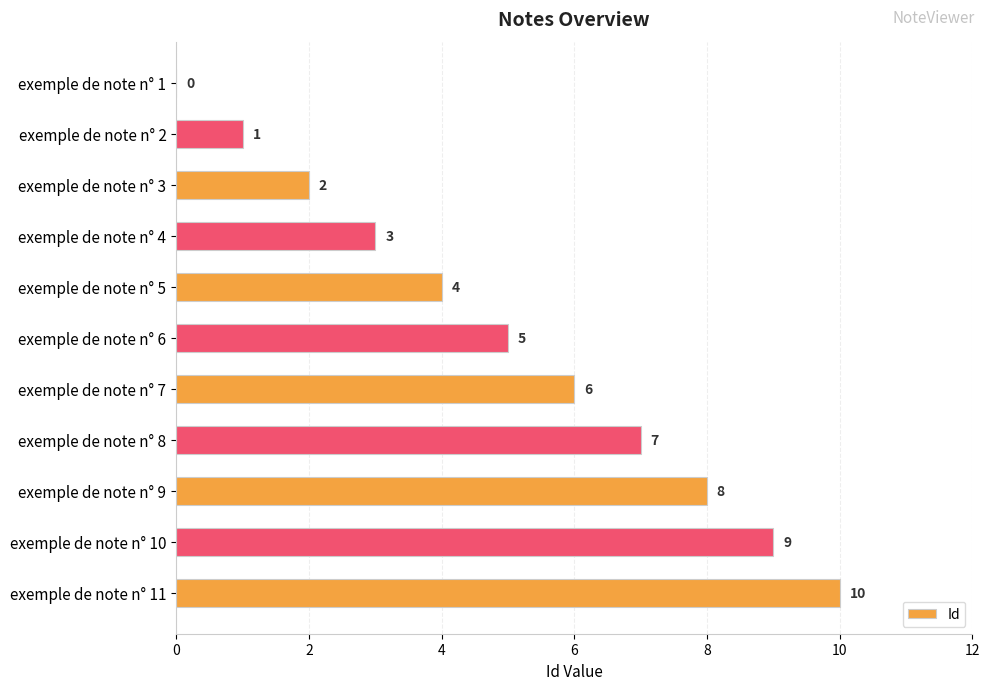

What is the sum of all values?

55